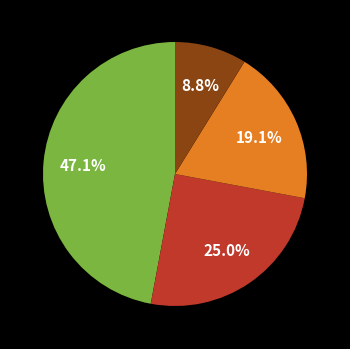

Is there any slice that represents more than half of the pie?

No